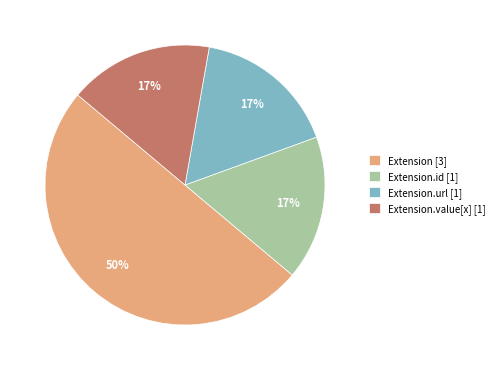

Is the sum of Extension.url [1] and Extension.value[x] [1] greater than half?

No